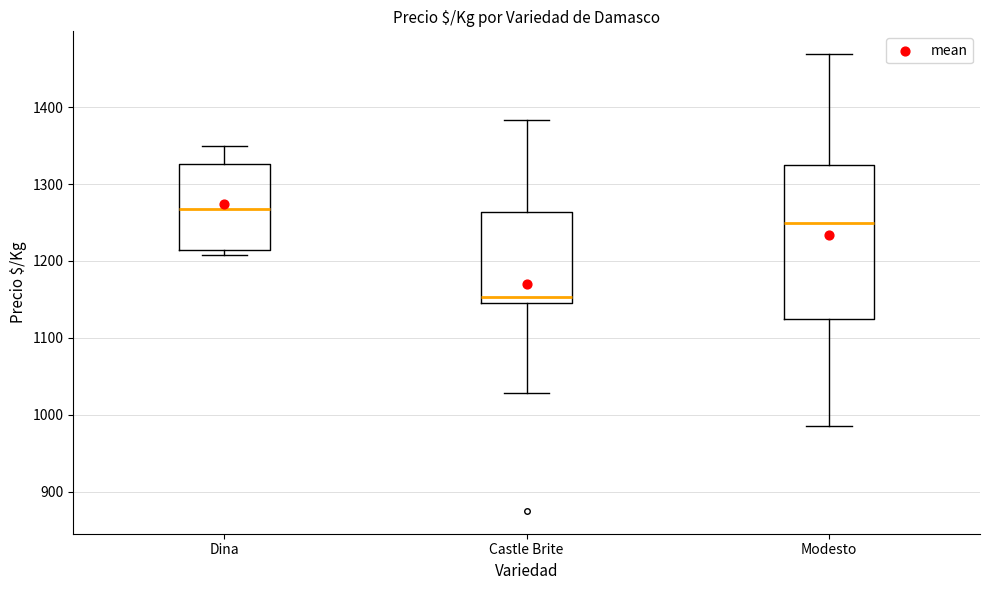

Where is the lower edge of the box for Modesto on the y-axis? The values are not printed on the chart, so give them approximately, as read against the axis.

1130